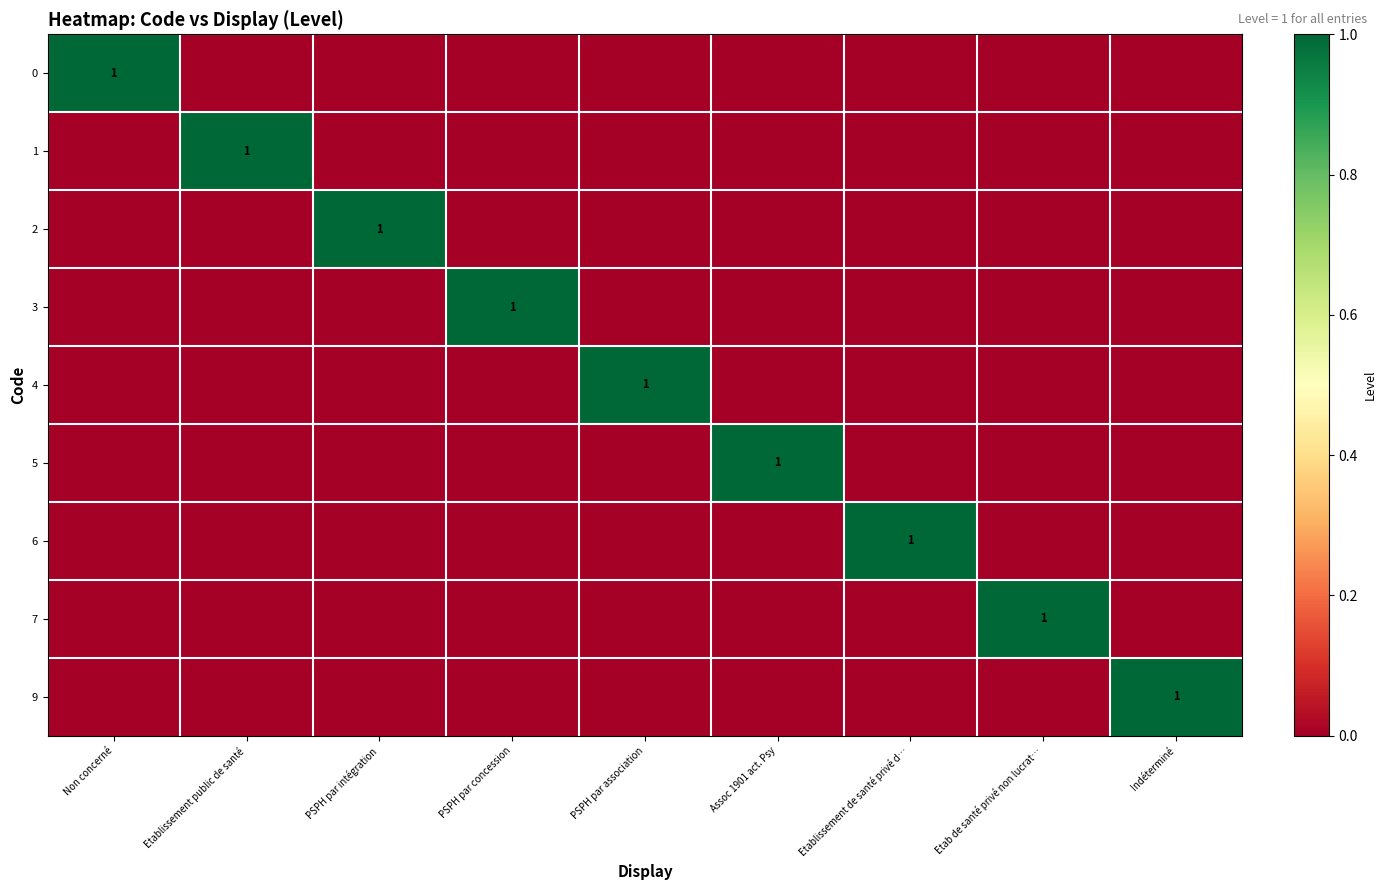

Is it true that 1 equals 1 at Etablissement public de santé?

True